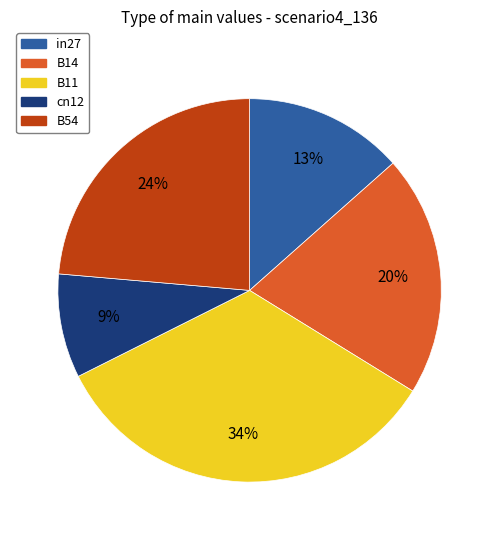

Rank the categories by value from highest to lowest.

B11, B54, B14, in27, cn12